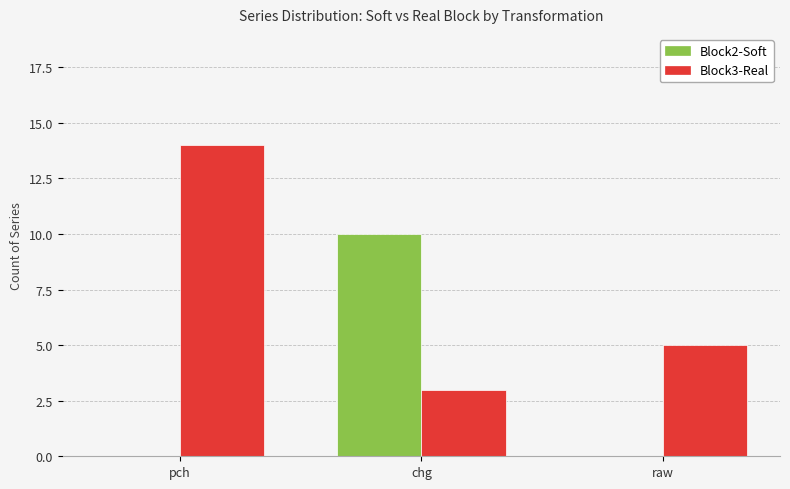

Which series has the widest spread of values?

Block3-Real